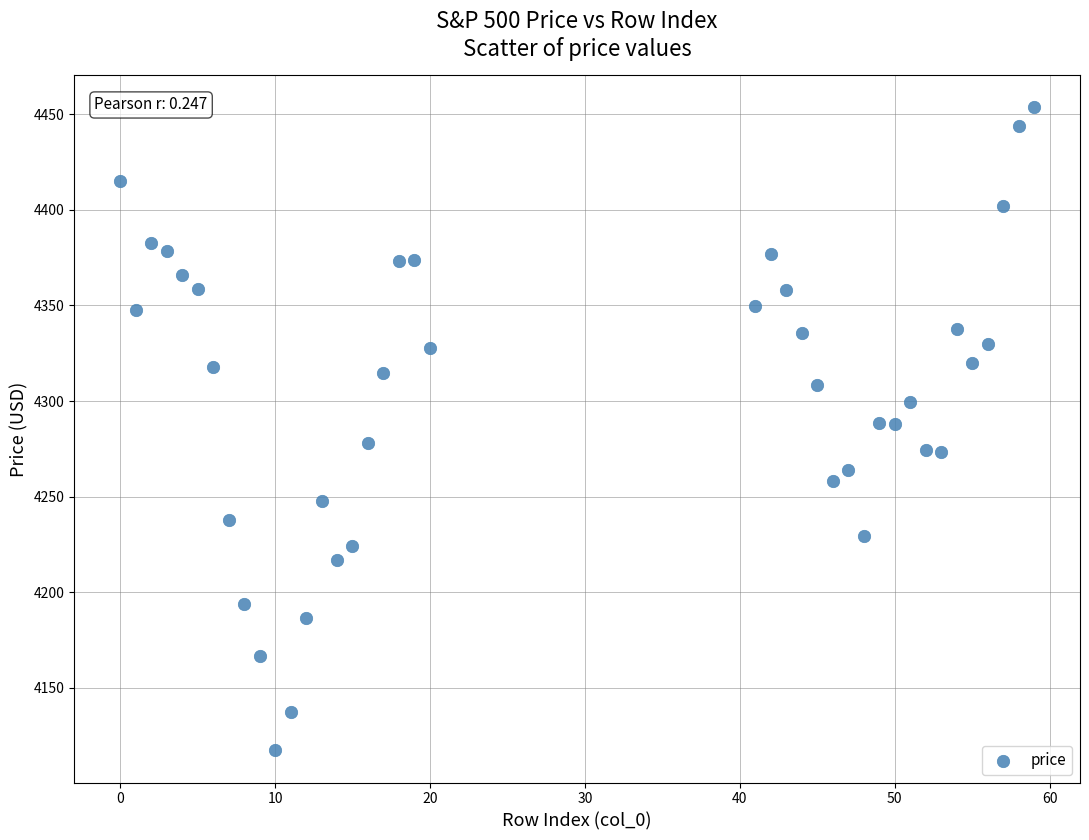

What is the range of X values (max minus min)?

59.0